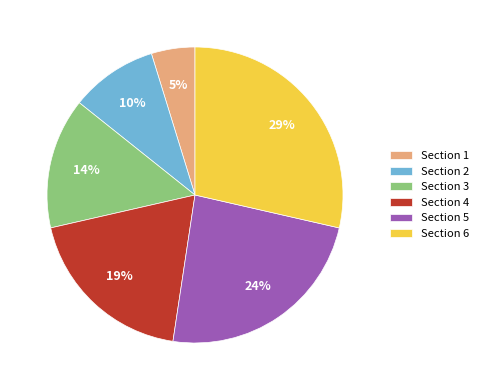

To the nearest percent, what is the difference between the largest and smallest slice percentages?

24%